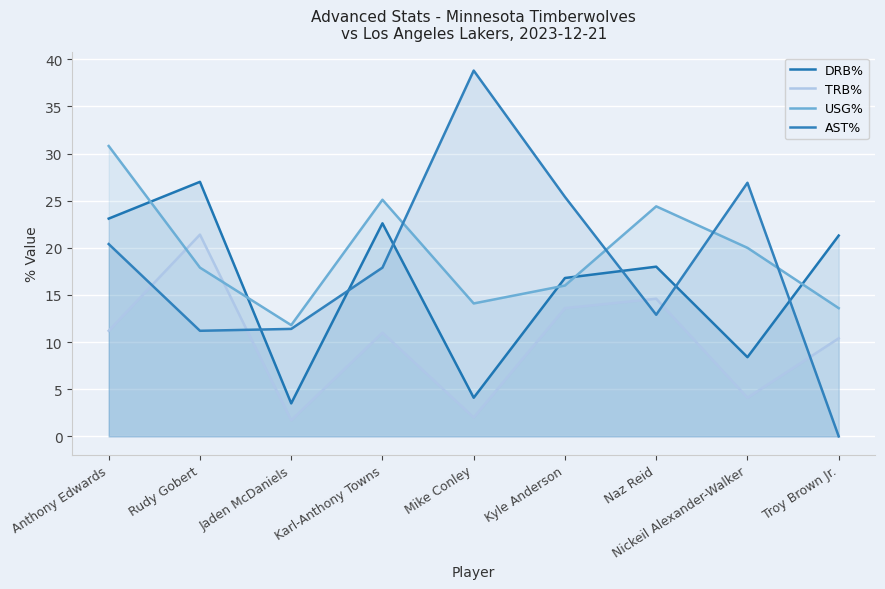

Rank the series by their maximum value, from highest to lowest.

AST%, USG%, DRB%, TRB%